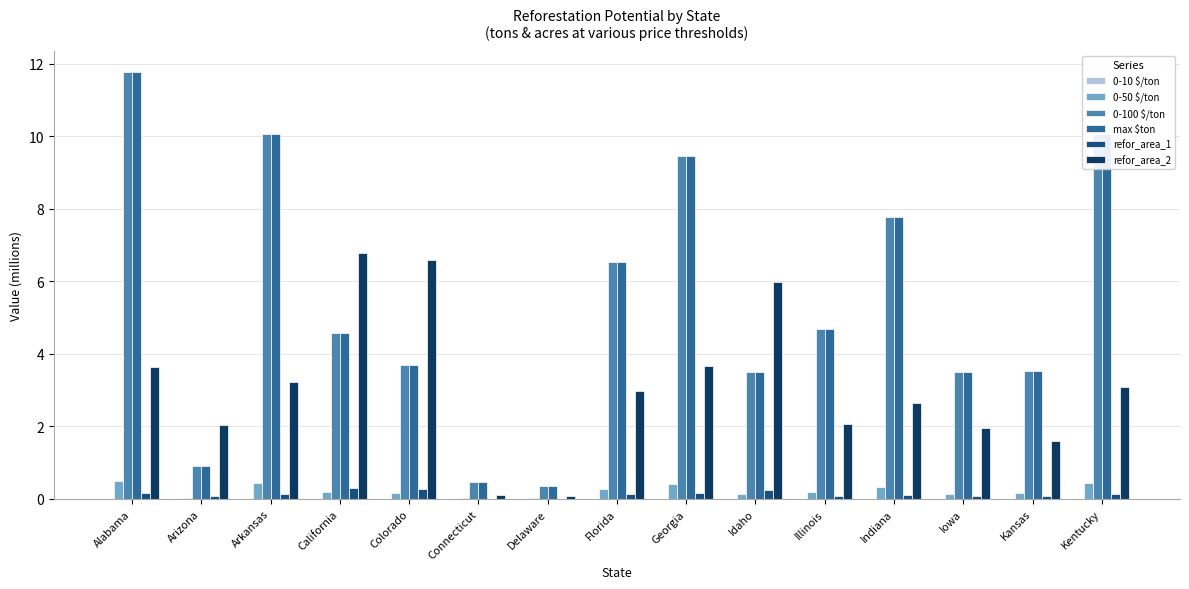

Which label corresponds to the largest value in the chart?

Alabama